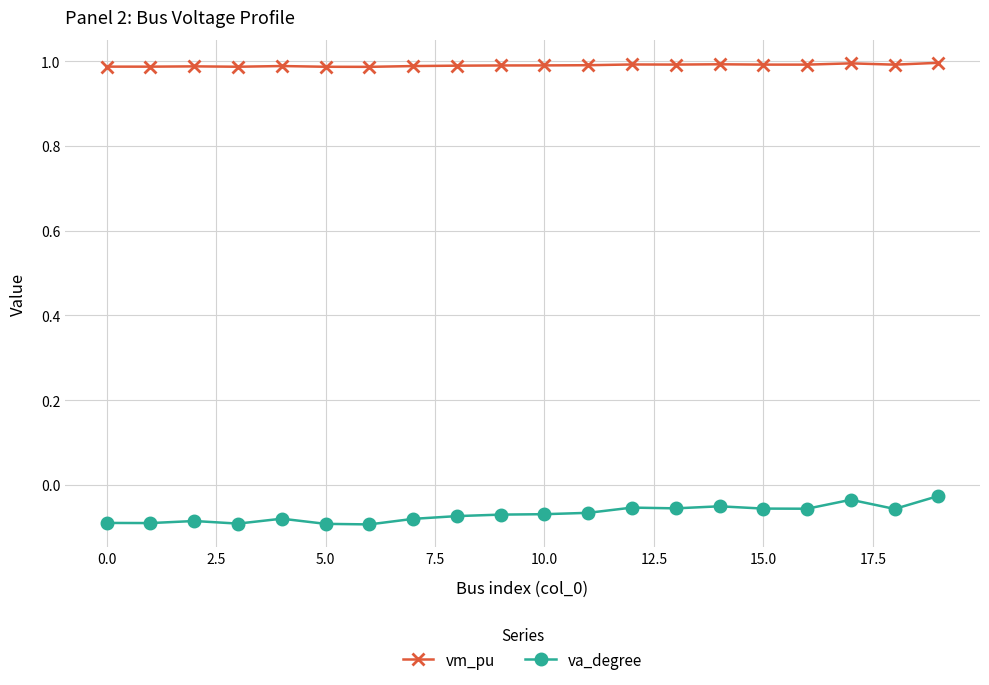

At how many categories does at least one series exceed 0?

20